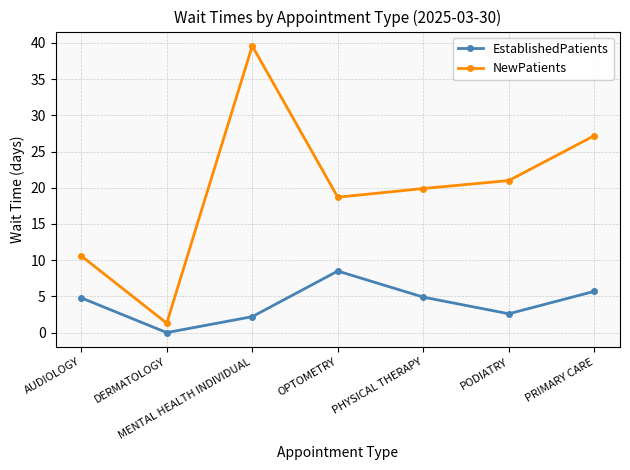

What is the label of the 4th point from the right?

OPTOMETRY